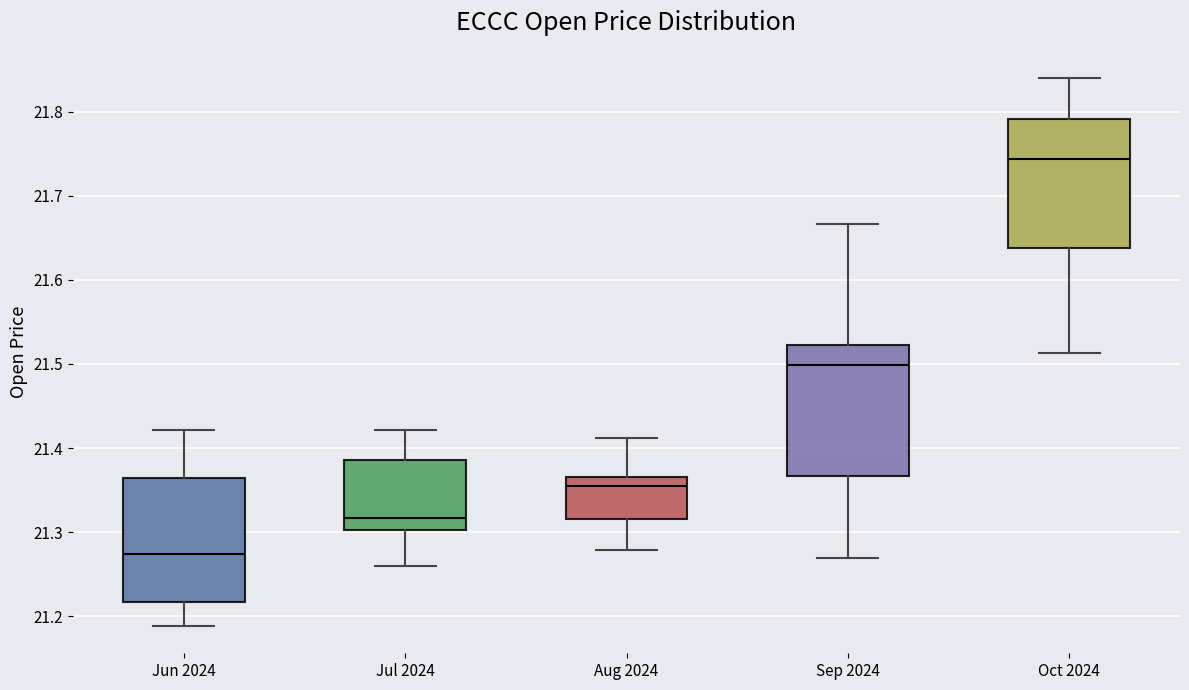

Where does the median line of the box for Aug 2024 sit on the y-axis? The values are not printed on the chart, so give them approximately, as read against the axis.

21.36